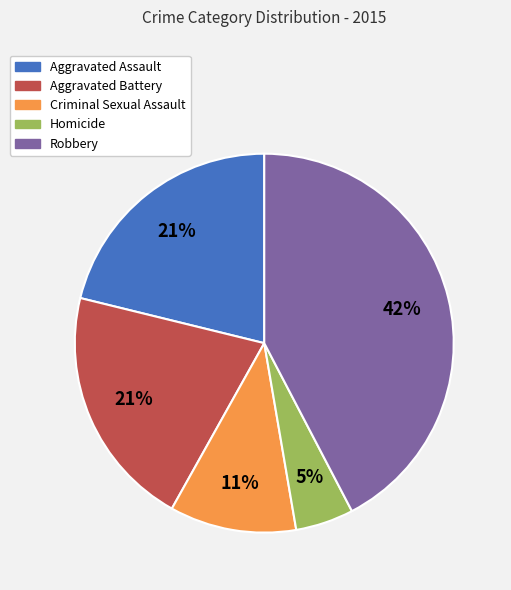

To the nearest percent, what is the average slice percentage?

20%